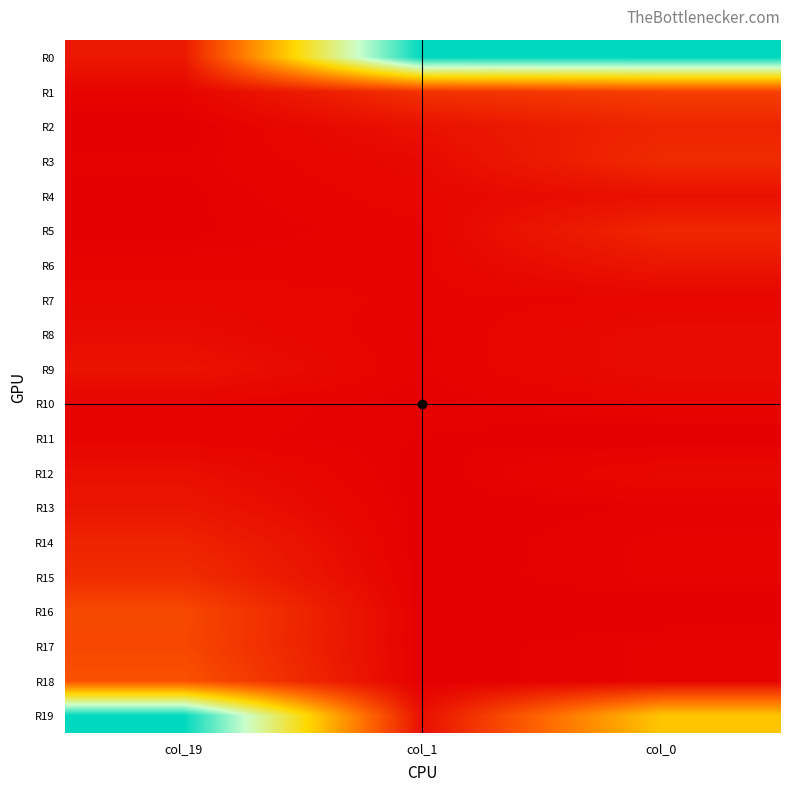

What is the spread (max minus min) of values at col_1?

1.0